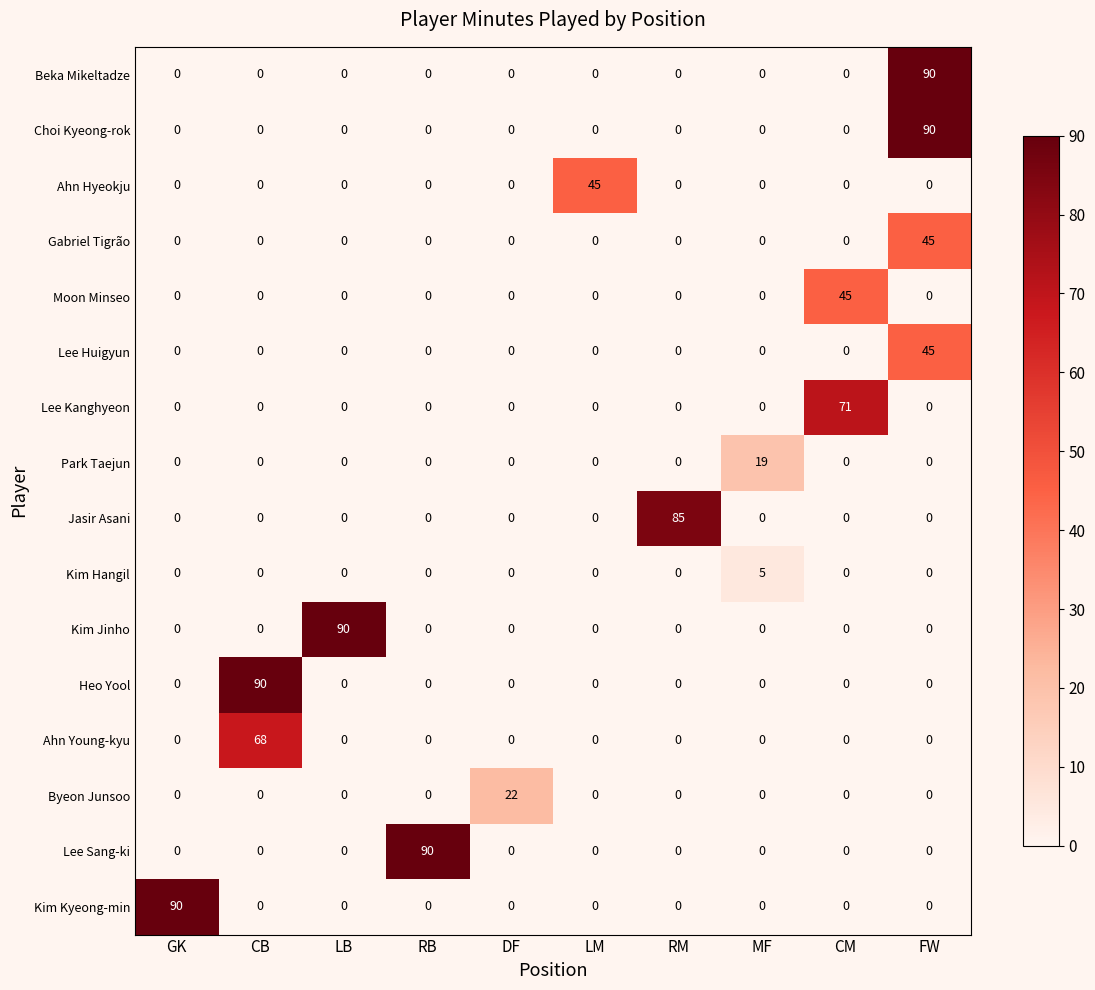

What is the maximum value shown in the chart?

90